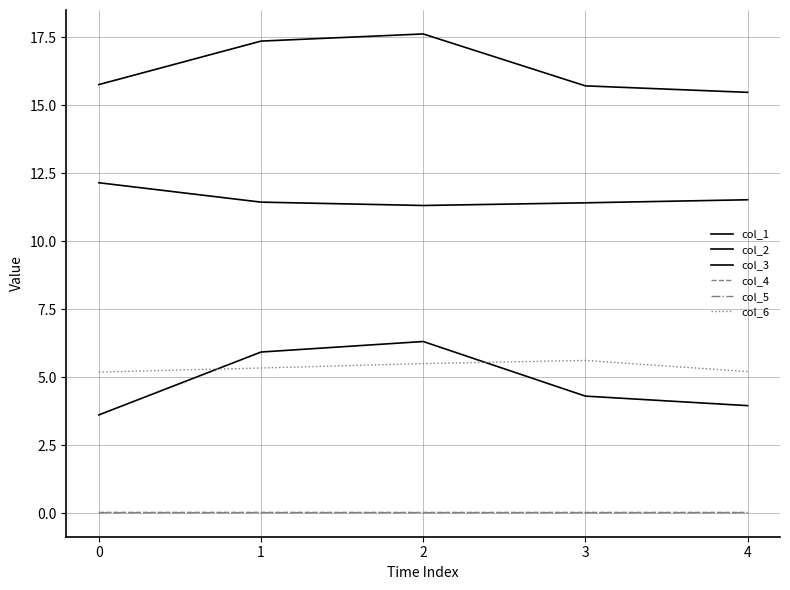

Does the chart display data point markers on the line(s)?

No